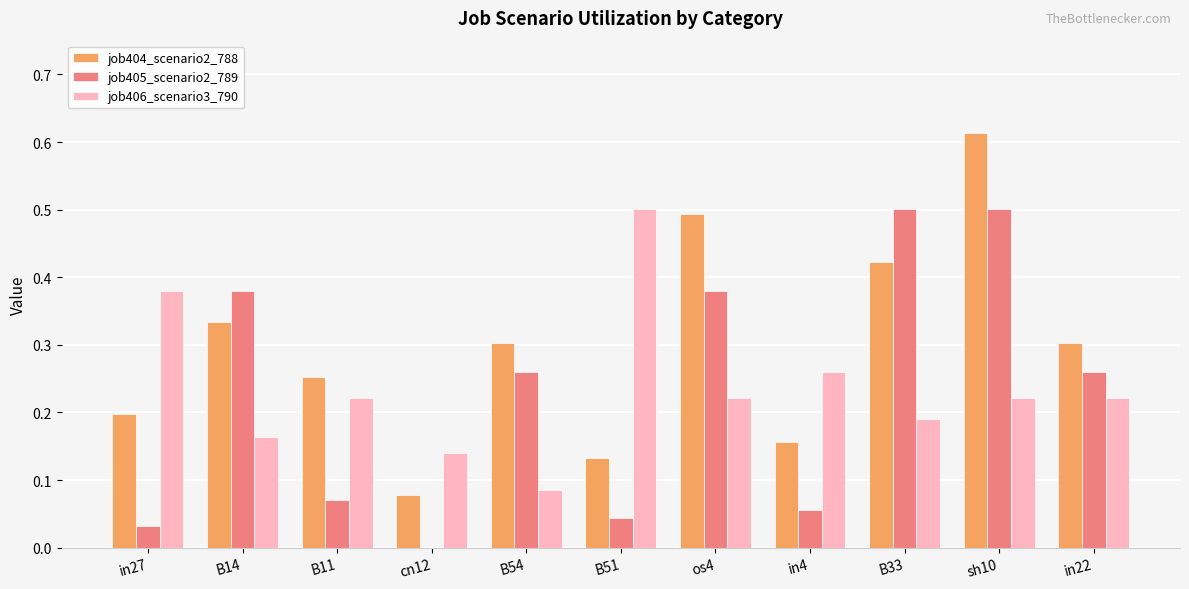

Between B51 and sh10, which series saw the biggest shift?

job404_scenario2_788